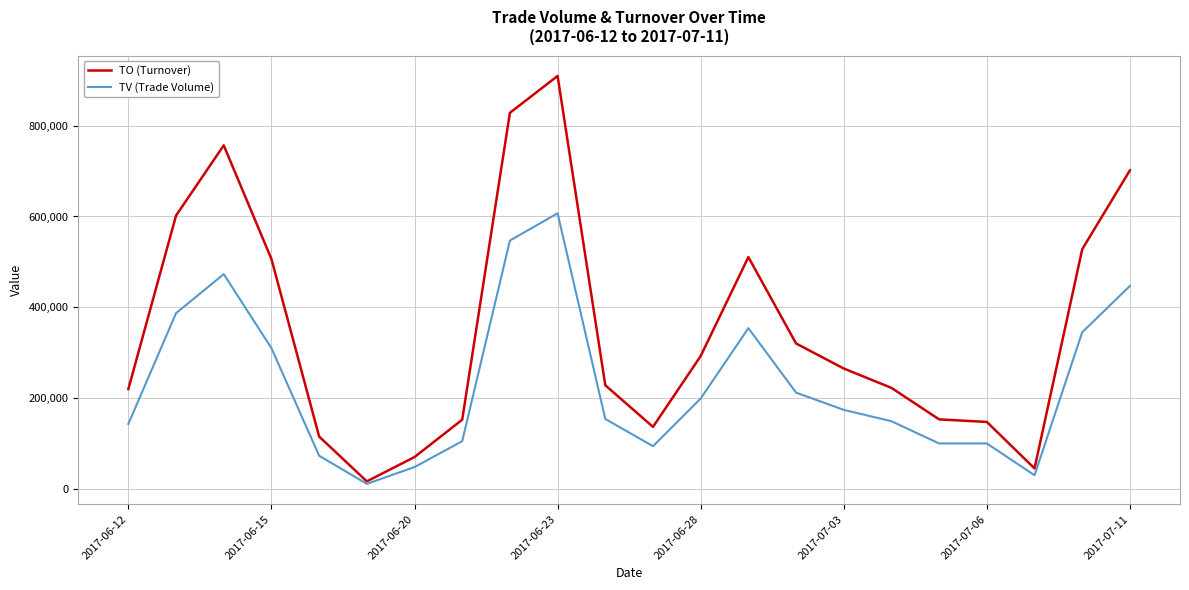

Which series has the largest total across all categories?

TO (Turnover)